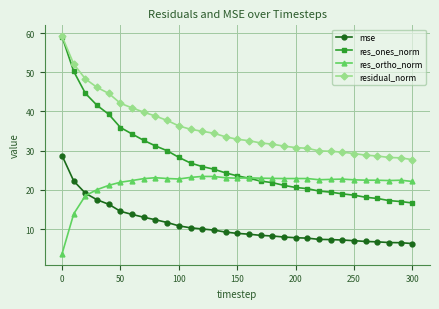

How many lines are shown in the chart?

4